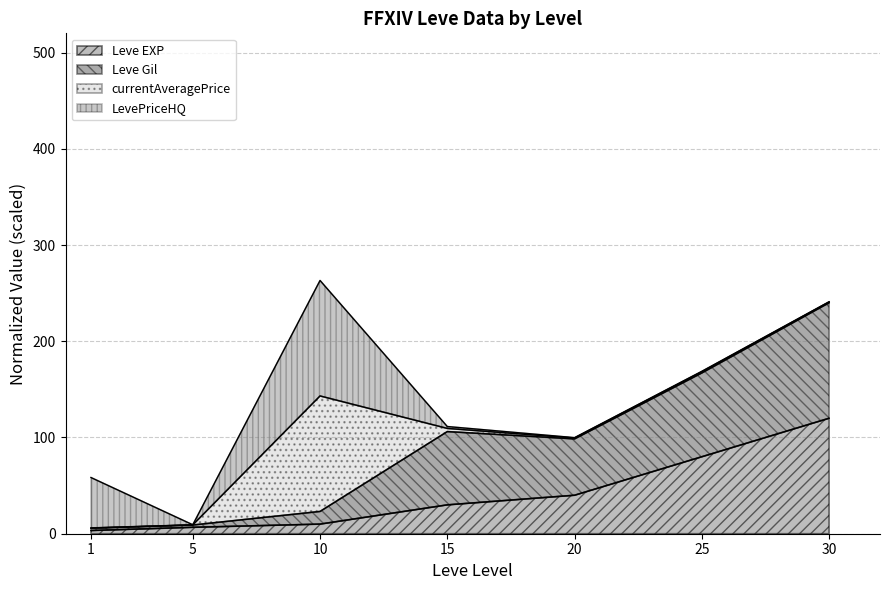

What is the sum of the Leve EXP values at 30 and 20?

160.0